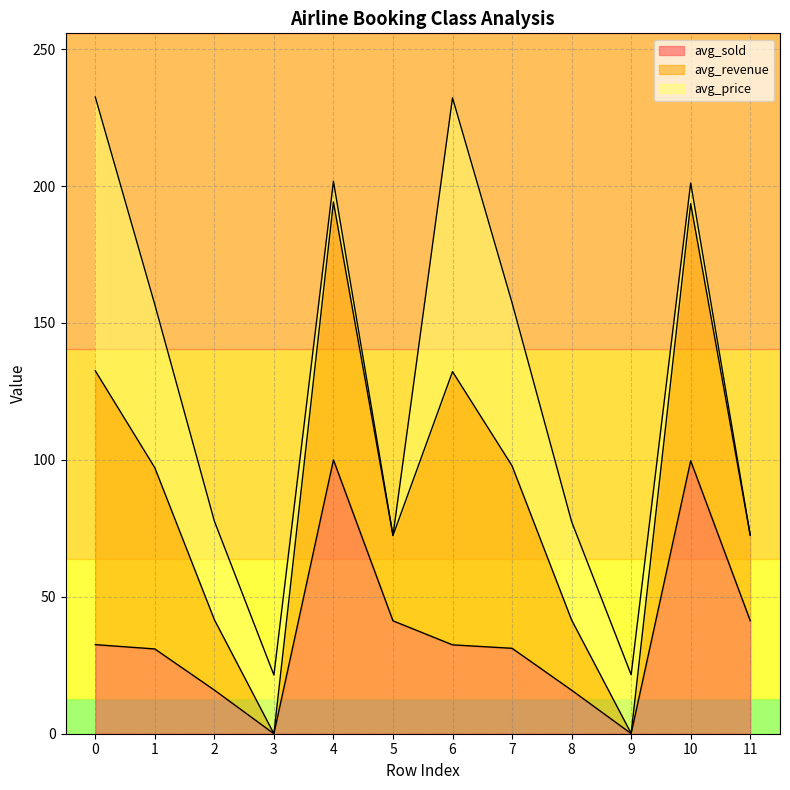

Where is avg_revenue nearest to the value 126?

1